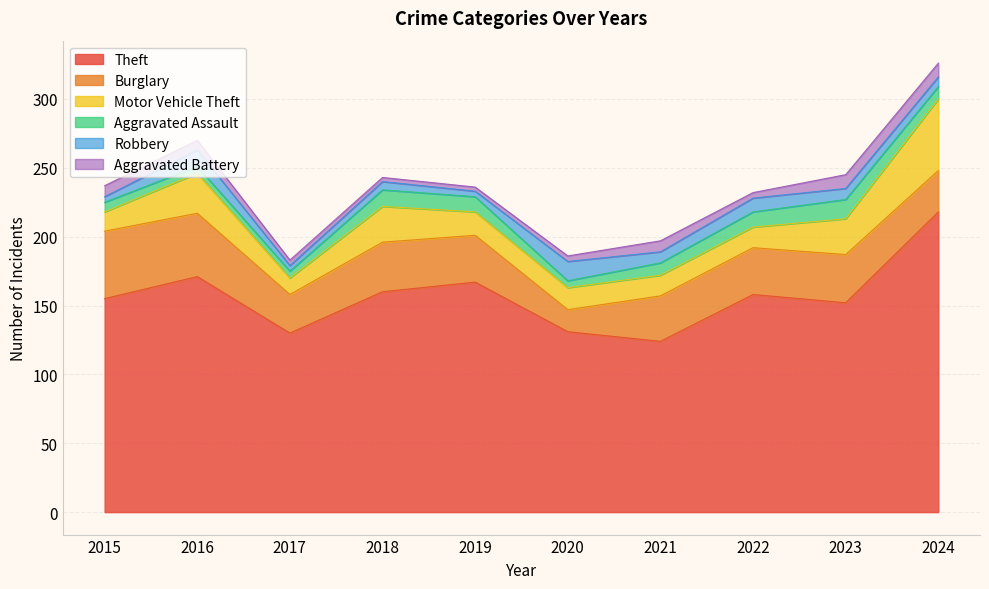

True or false: Aggravated Battery has a value of 3 at 2020.

False